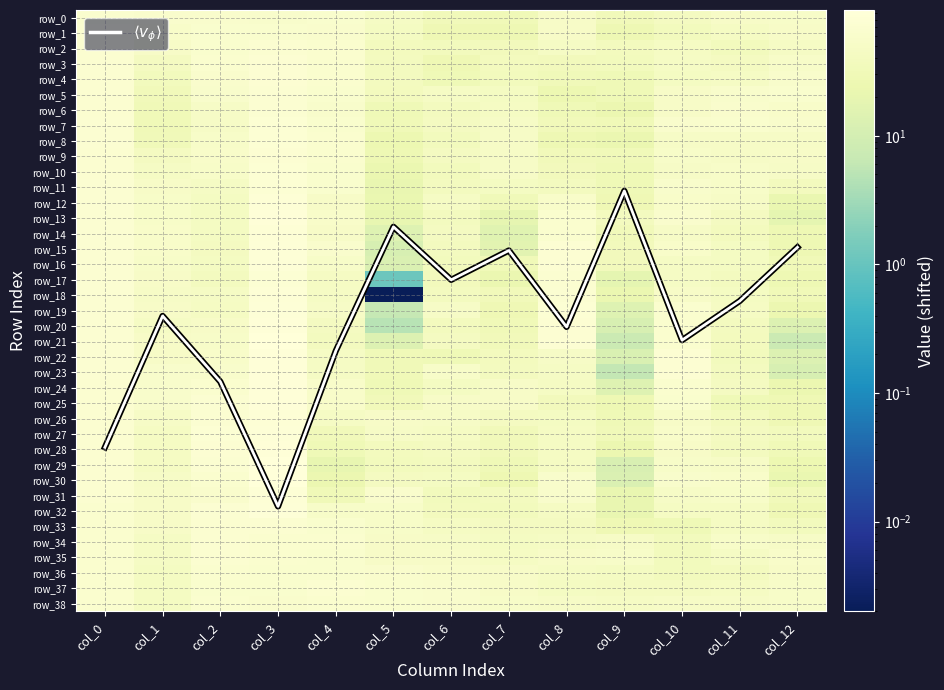

How many values in the row_36 series are below 51?

5